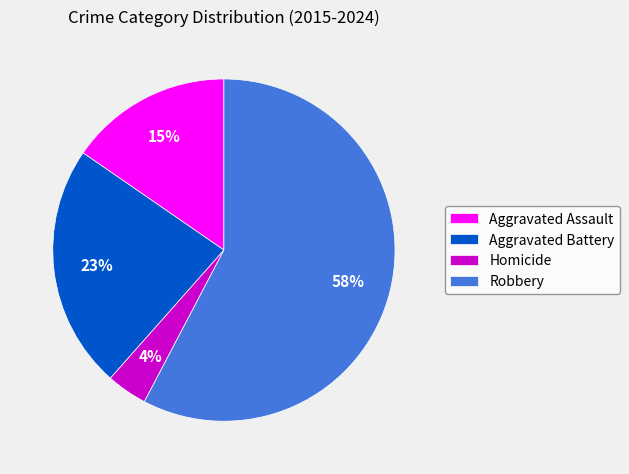

To the nearest percent, what percentage of the pie is Homicide?

4%